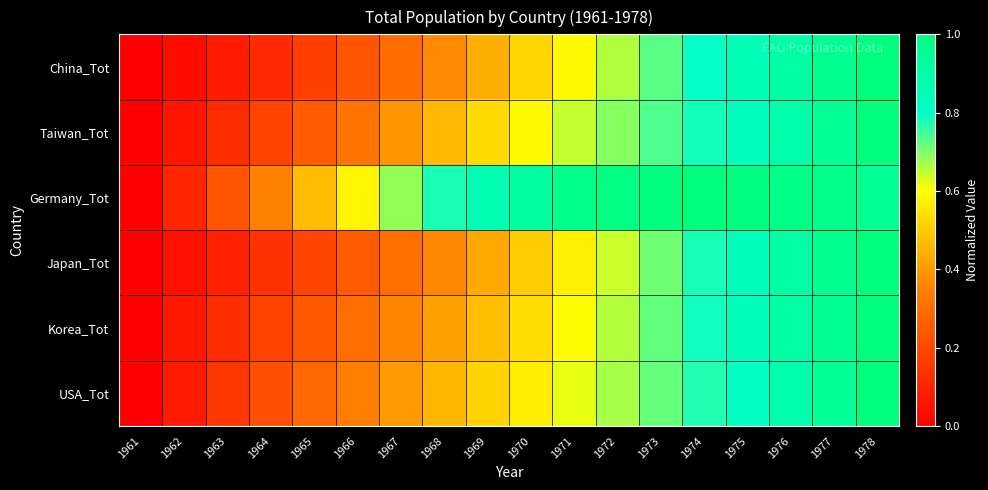

What is the difference between the highest and lowest values at 1969?

0.4